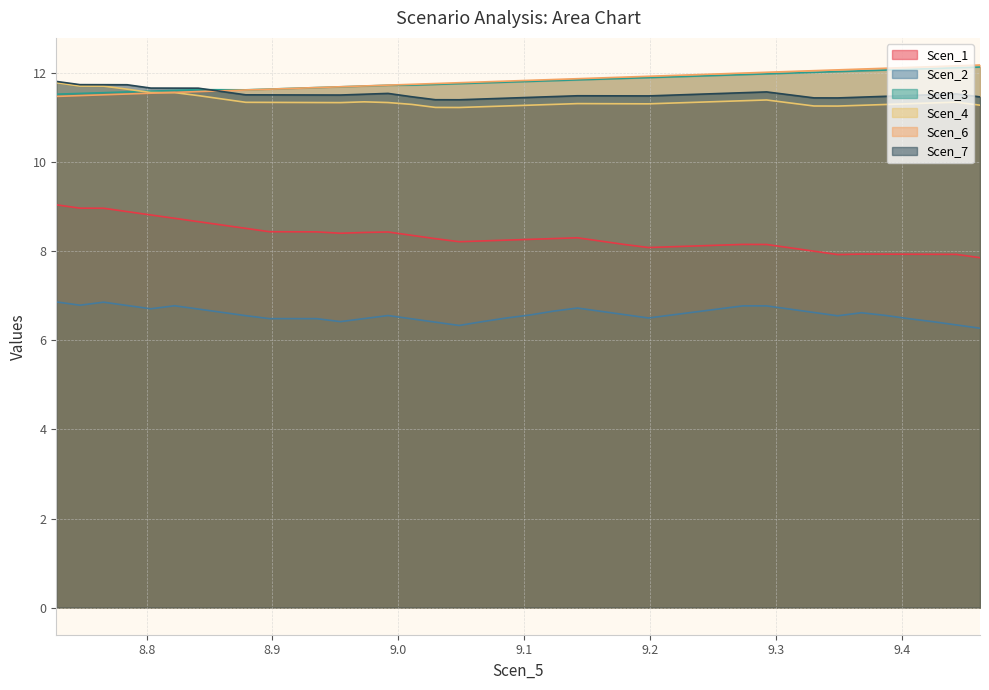

True or false: Scen_1 and Scen_4 intersect in this chart.

False